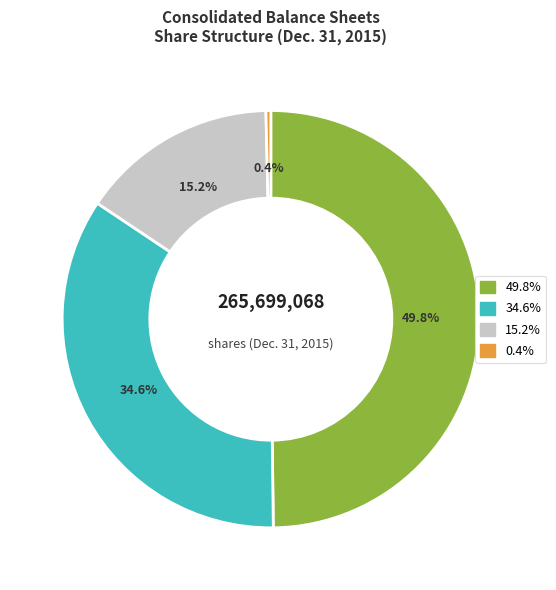

How many slices are in this pie chart?

4